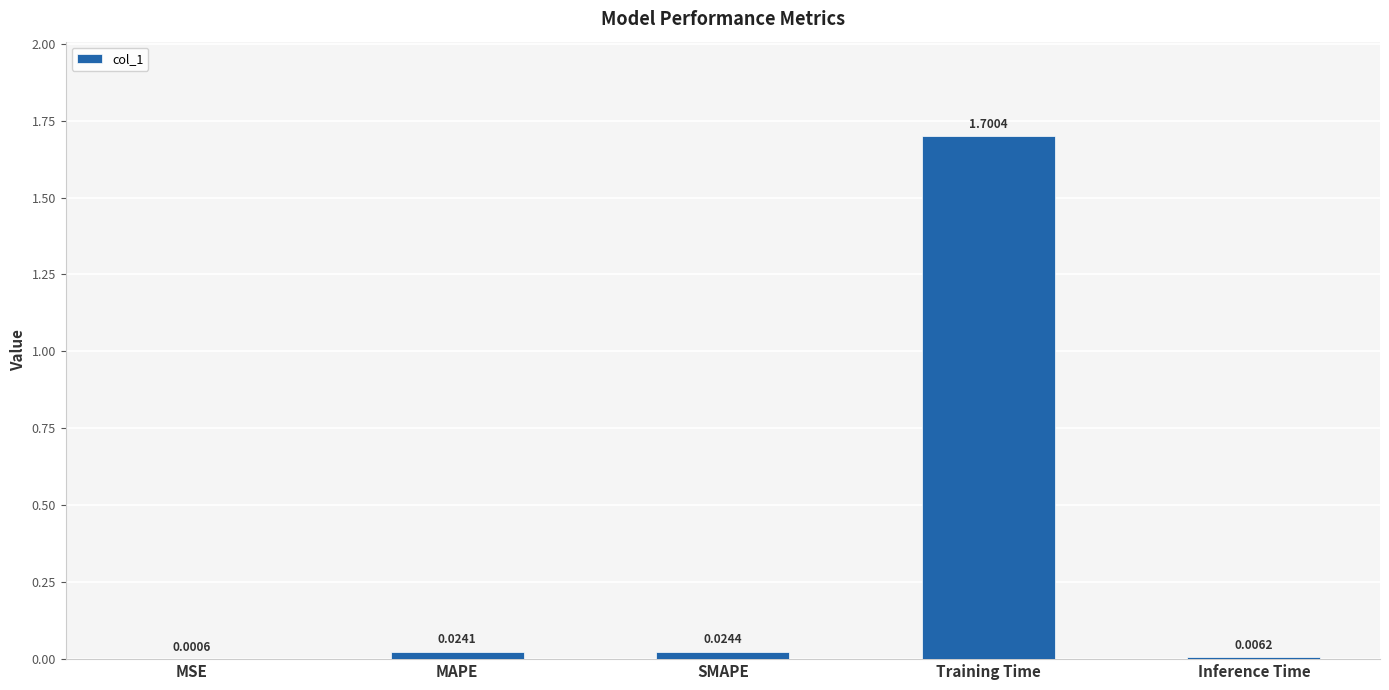

Which label corresponds to the largest value in the chart?

Training Time